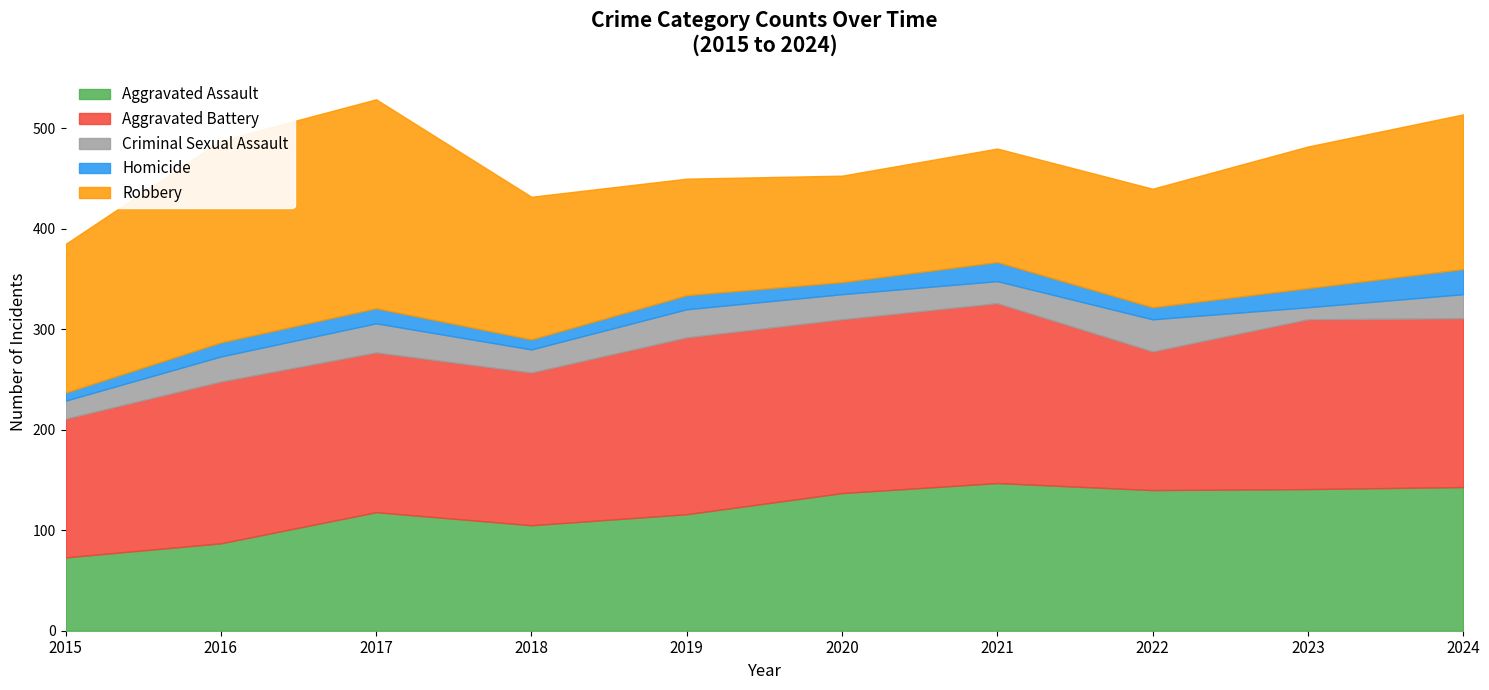

How many interior local peaks does the Aggravated Assault series have?

2